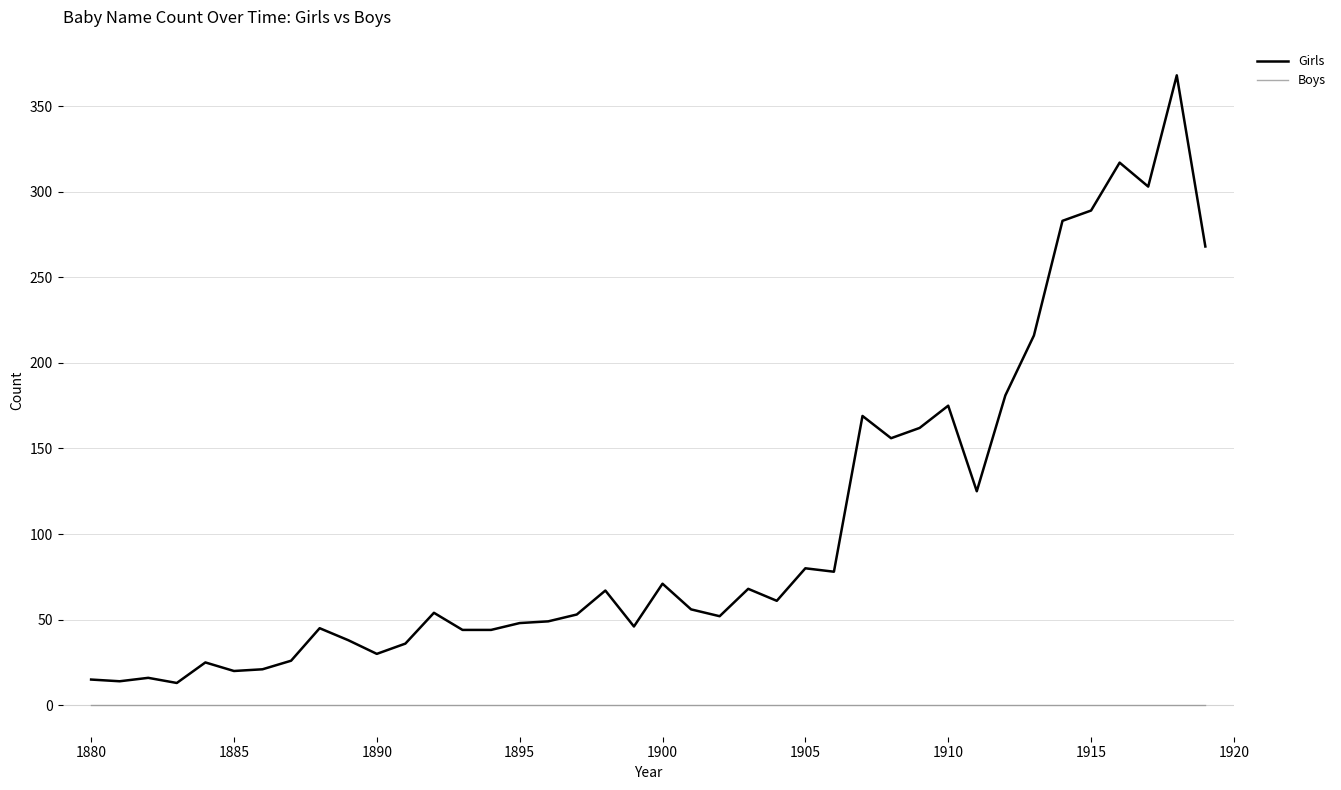

What is the maximum value shown in the chart?

368